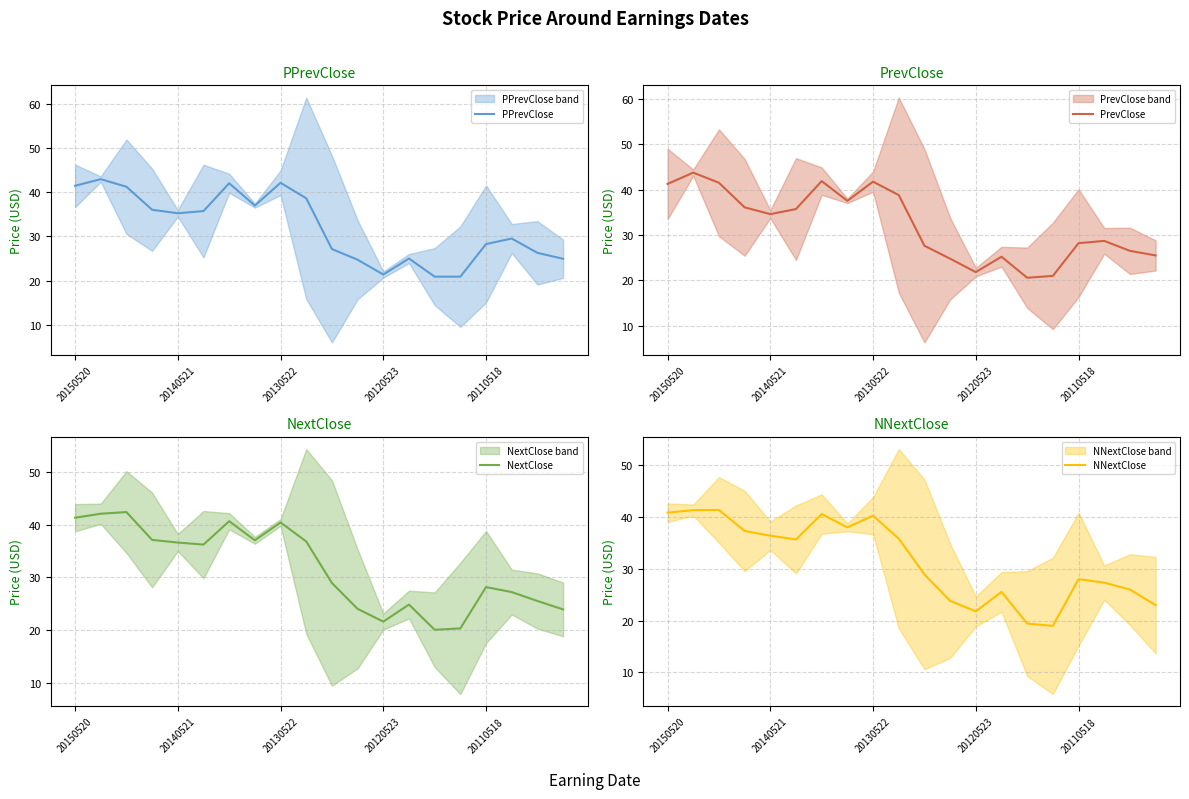

Where does the NNextClose series first go above 35?

20150520